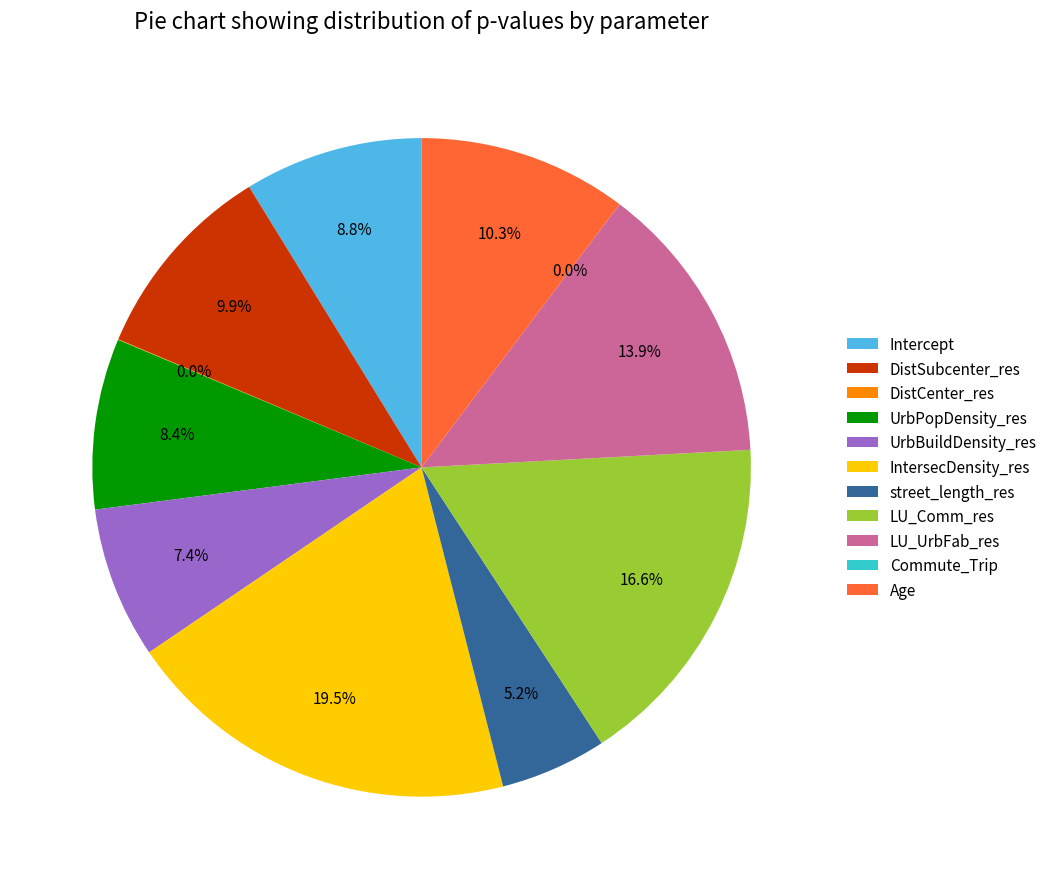

Which category has the biggest portion of the pie?

IntersecDensity_res